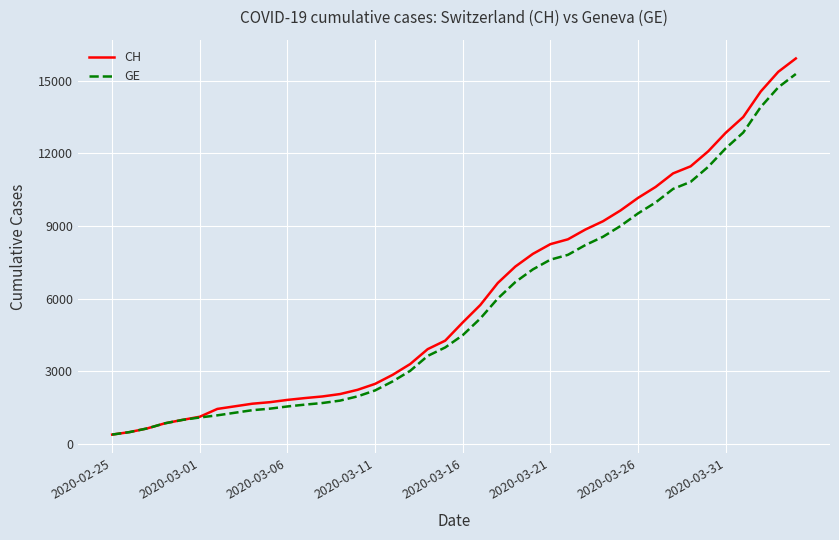

Which series has the widest spread of values?

CH